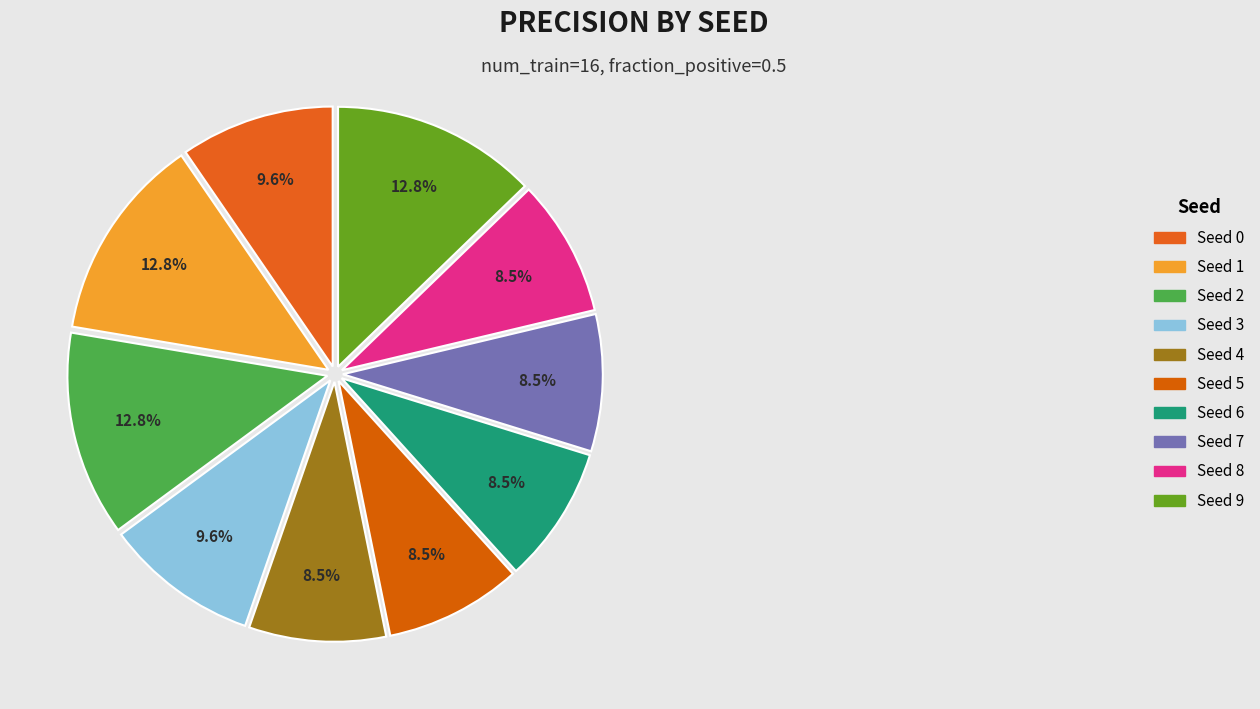

Count the number of slices in the pie.

10